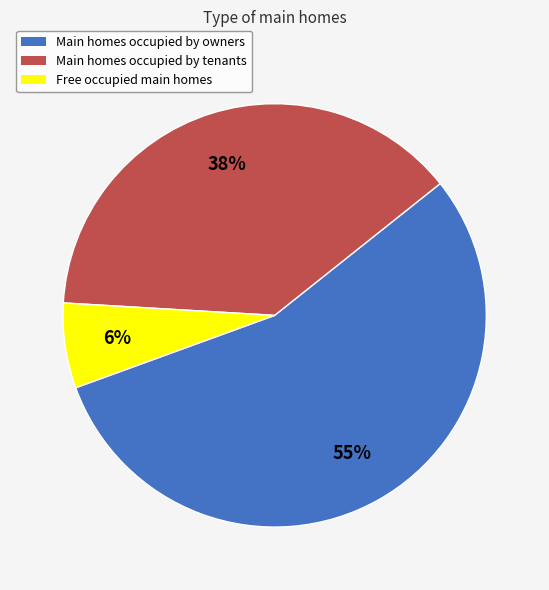

To the nearest percent, what percentage of the pie is Main homes occupied by tenants?

38%